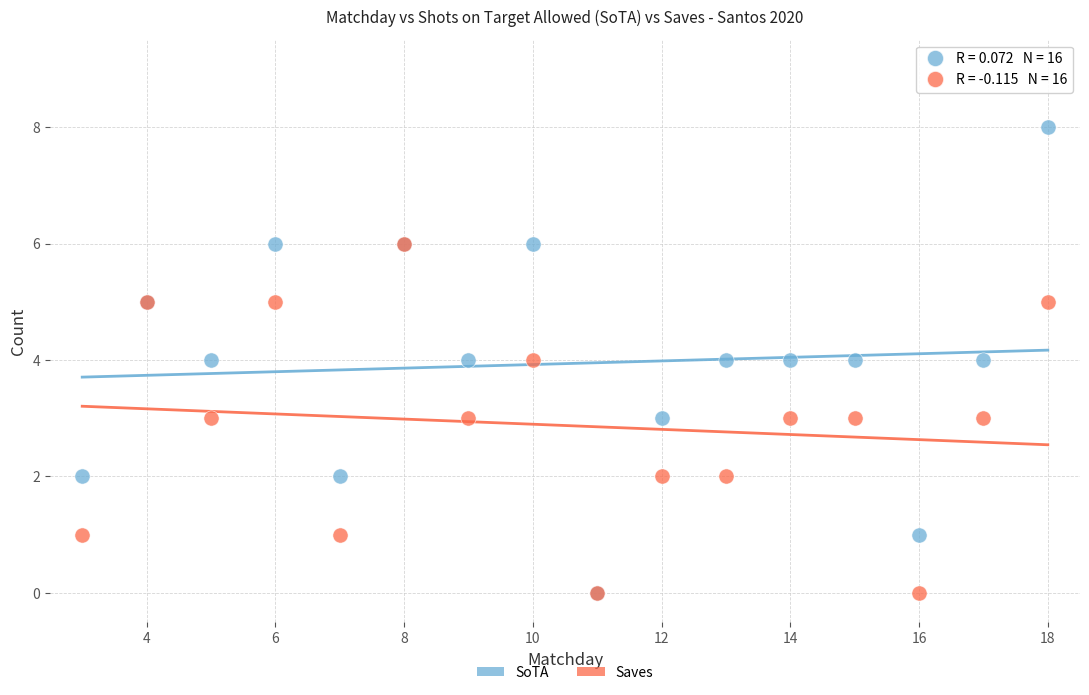

What are all the series names shown in the legend?

SoTA, Saves